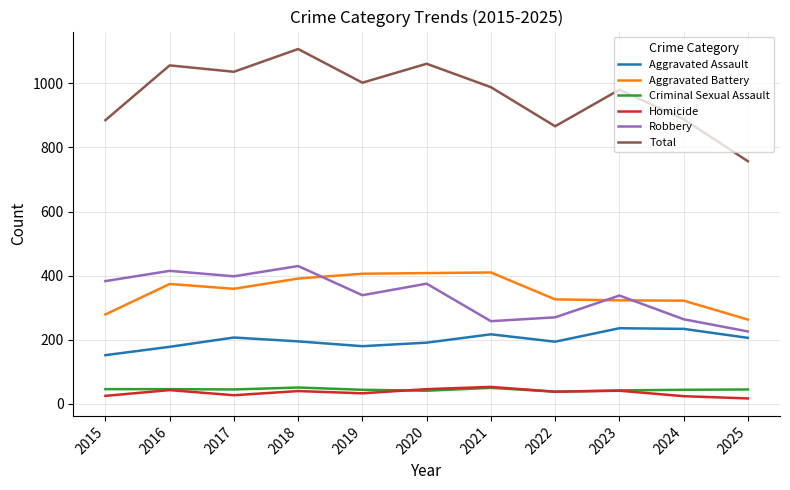

Read the Homicide value at 2019.

33